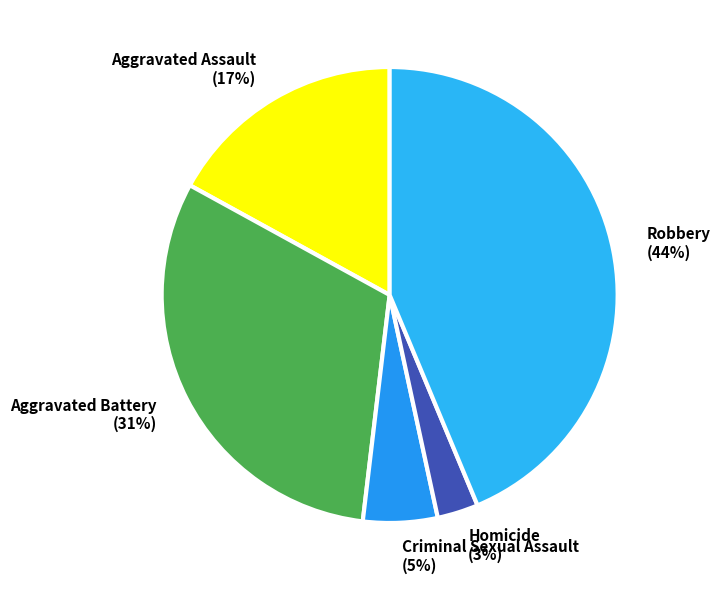

Does Criminal Sexual Assault account for over 50% of the chart?

No